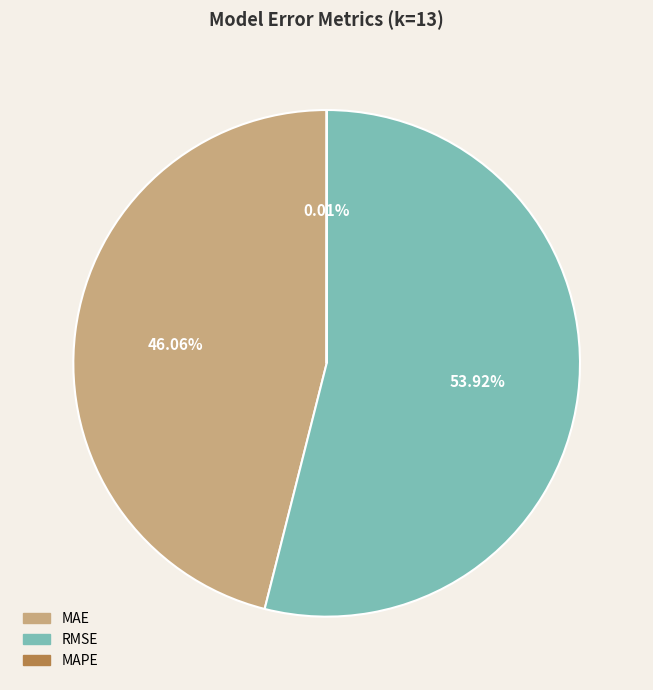

What is the largest slice in the pie chart?

RMSE